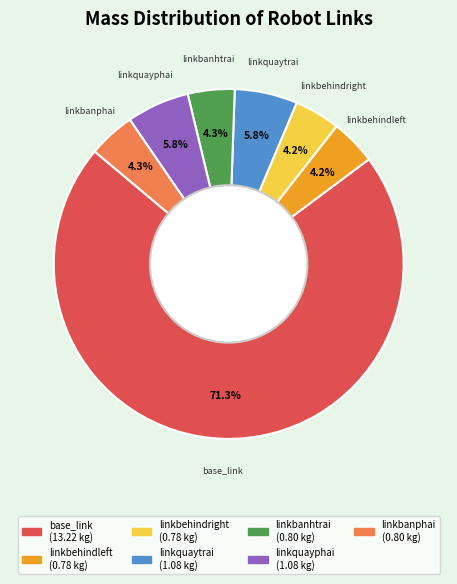

Which slice is the largest?

base_link